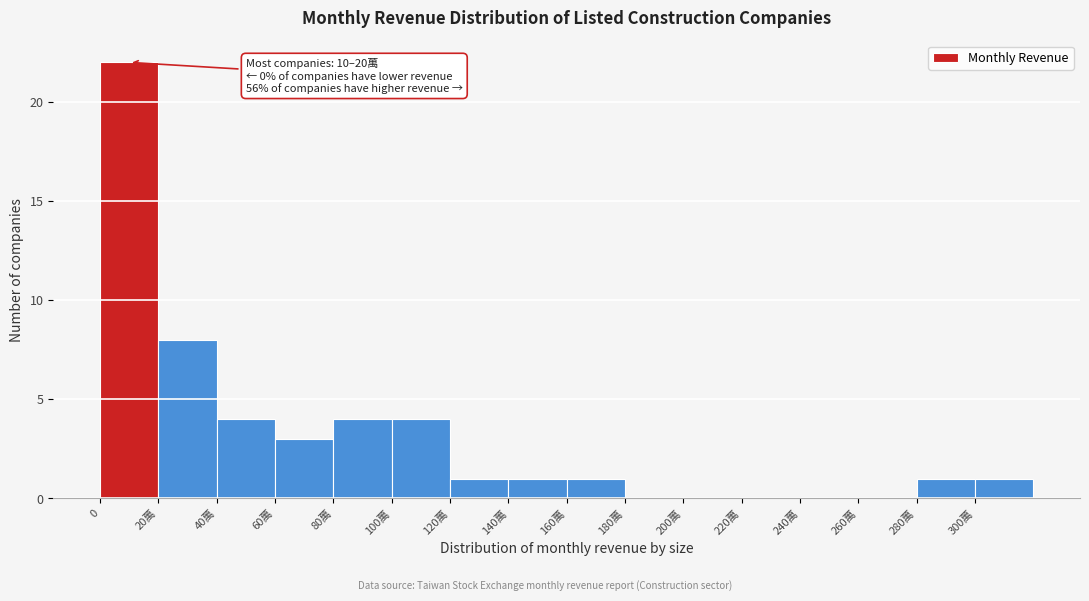

Reading left to right, what are all the values shown in this chart?

0=22	20萬=8	40萬=4	60萬=3	80萬=4	100萬=4	120萬=1	140萬=1	160萬=1	180萬=0	200萬=0	220萬=0	240萬=0	260萬=0	280萬=1	300萬=1